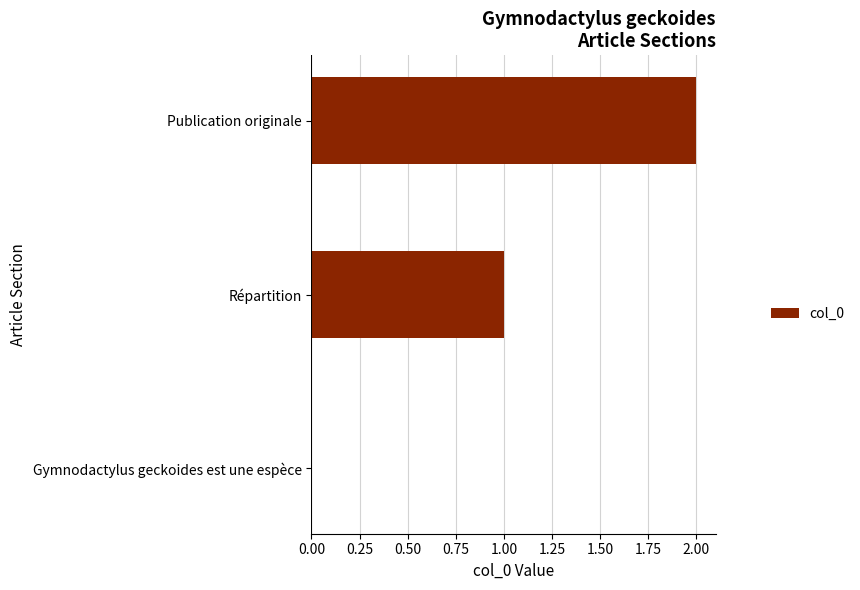

What is the change in value from Répartition to Publication originale?

+1